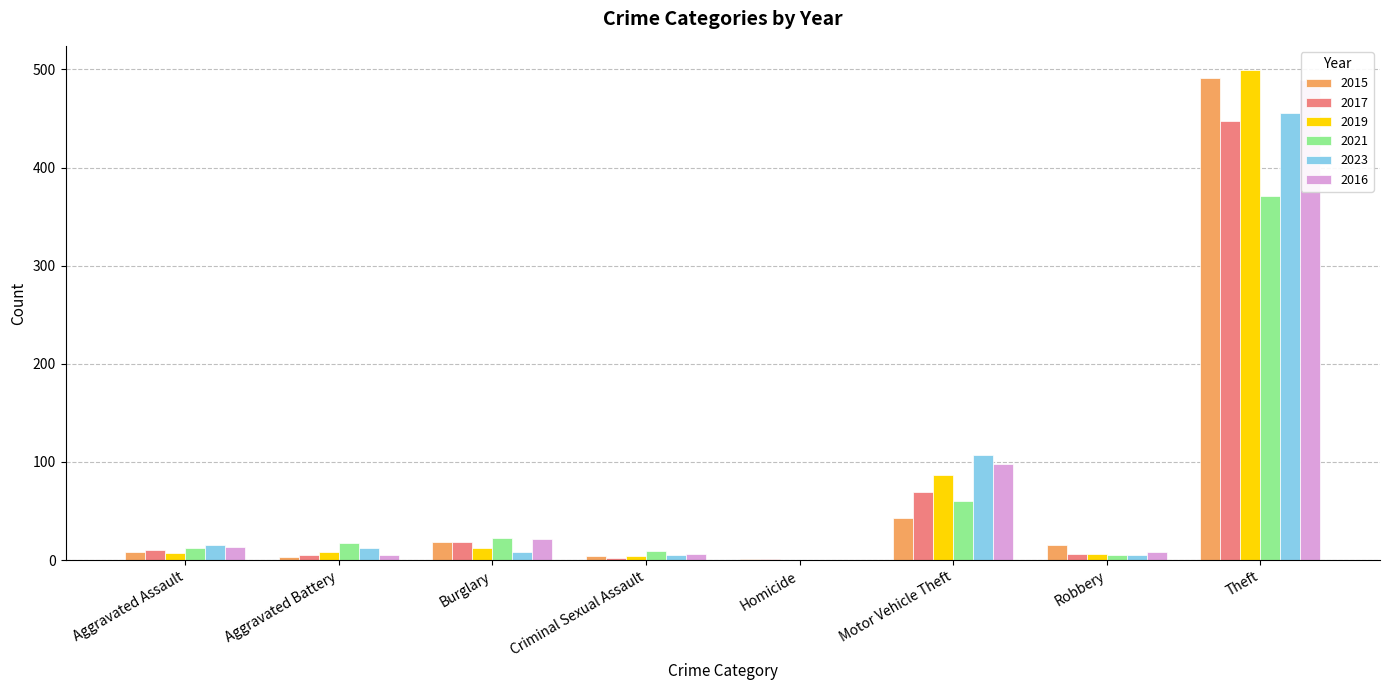

How many groups of bars are there?

8